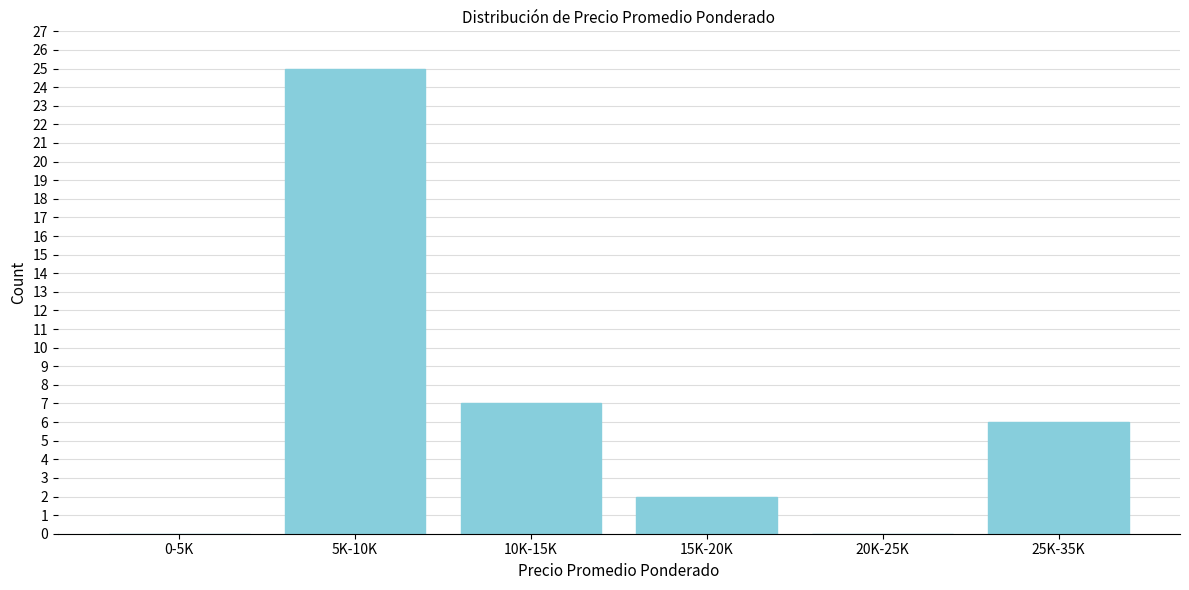

Reading left to right, what are all the values shown in this chart?

0-5K=0	5K-10K=25	10K-15K=7	15K-20K=2	20K-25K=0	25K-35K=6